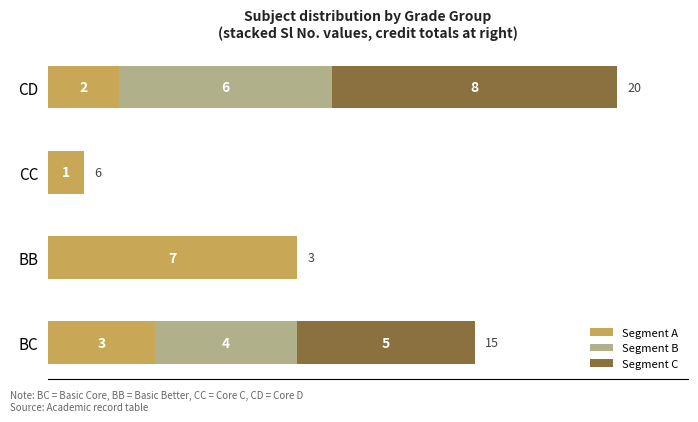

Where is Segment A nearest to the value 4?

BC